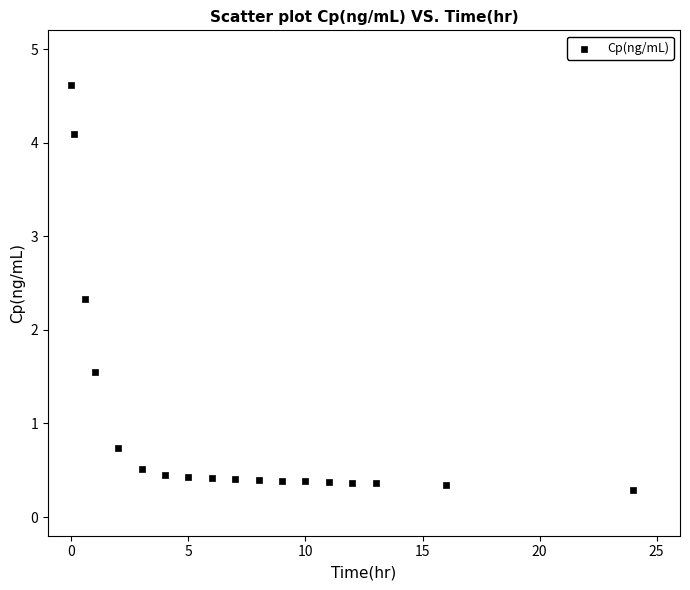

What Y value in the scatter plot is closest to 2?

2.3